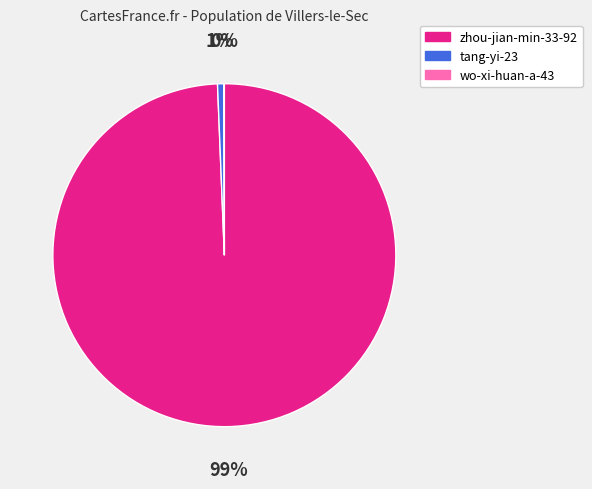

True or false: tang-yi-23 accounts for 15% of the total.

False